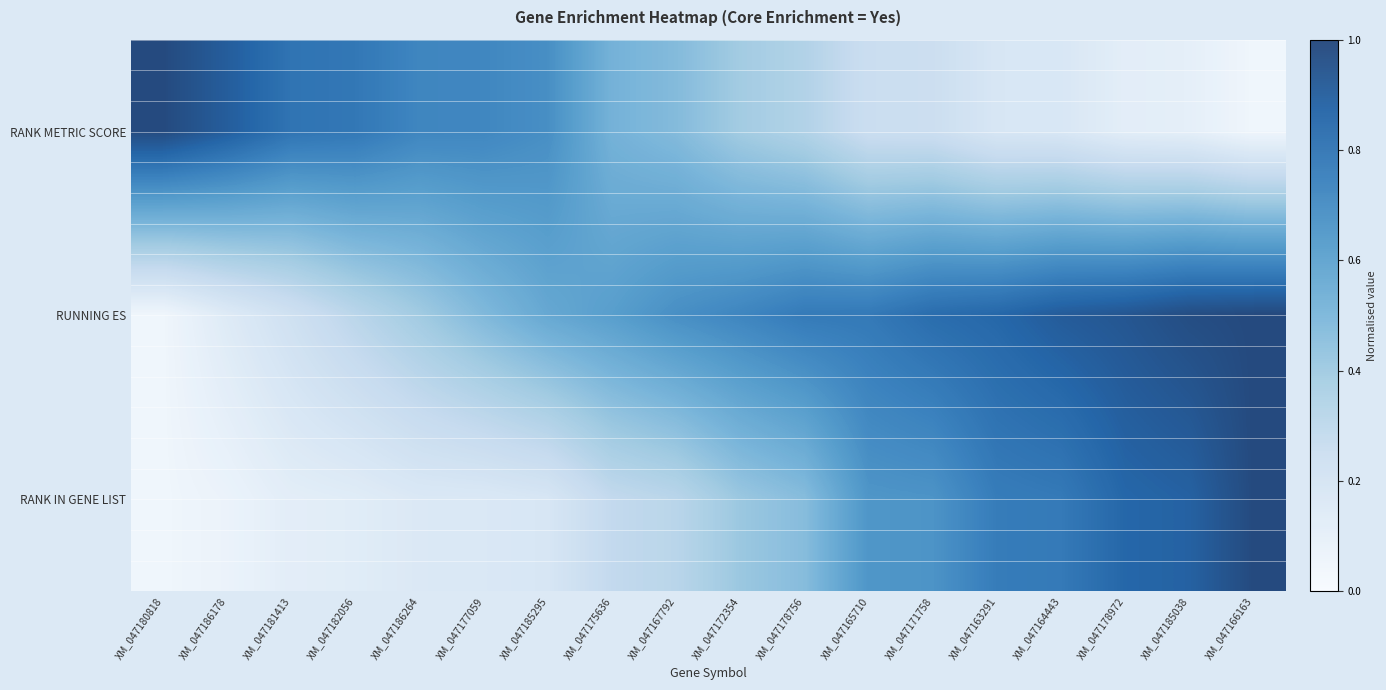

List the series in order of their overall mean, lowest first.

RANK IN GENE LIST, RANK METRIC SCORE, RUNNING ES